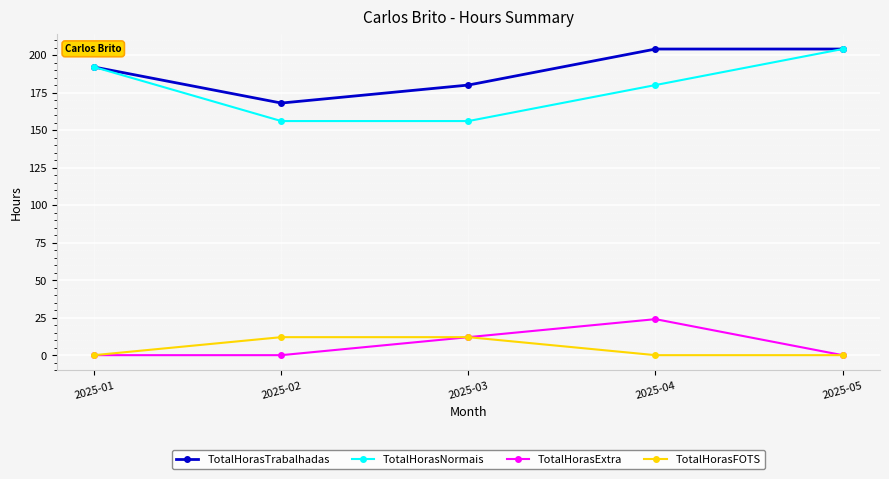

What is the spread (max minus min) of values at 2025-03?

168